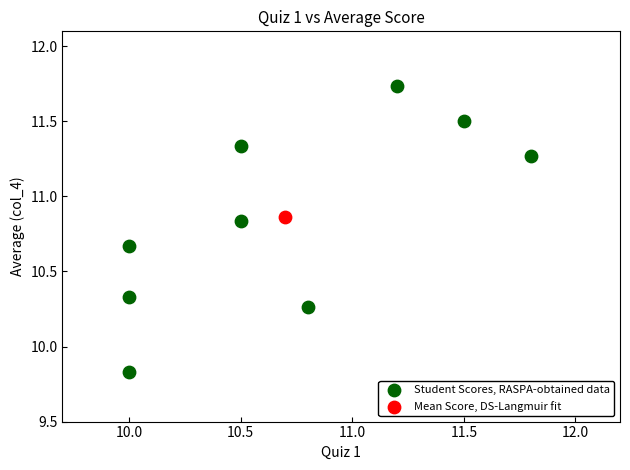

What are all the series names shown in the legend?

Student Scores, RASPA-obtained data, Mean Score, DS-Langmuir fit